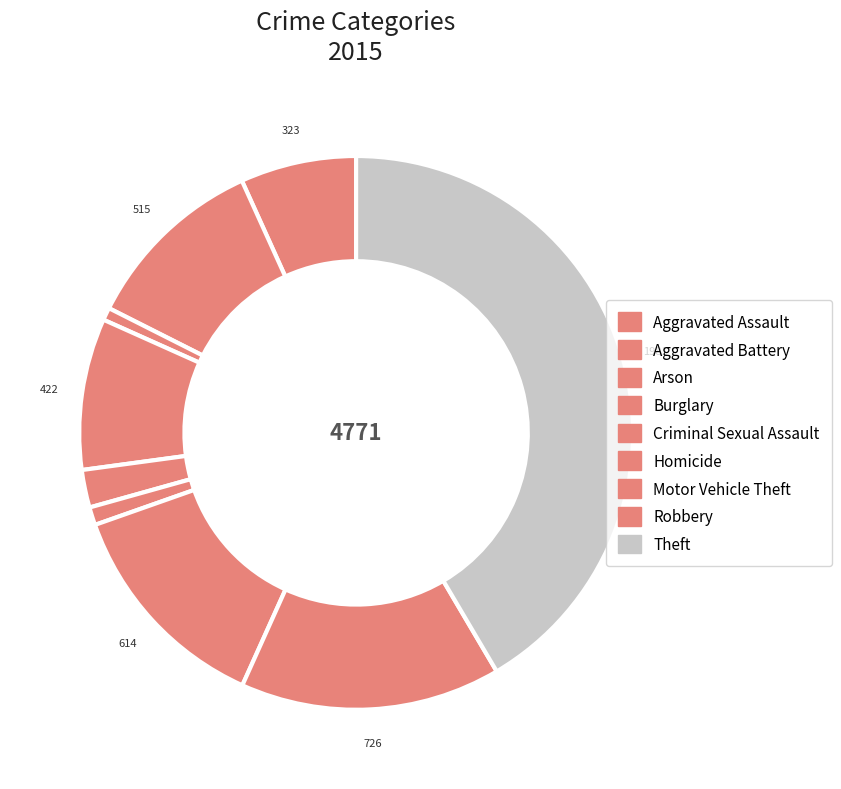

What percentage do Homicide and Arson together represent?

1.8%